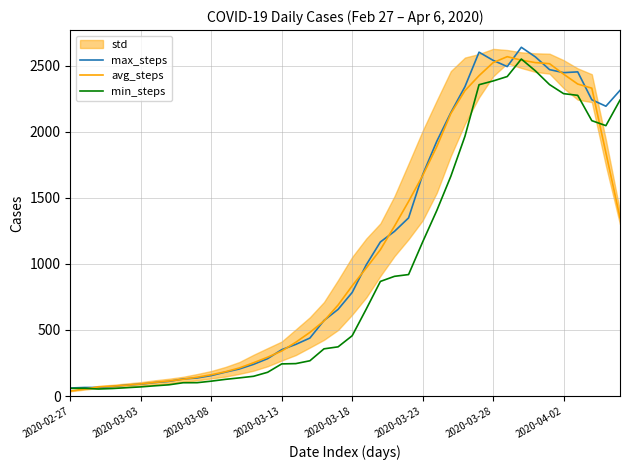

True or false: max_steps has more than 2 interior local peaks.

True